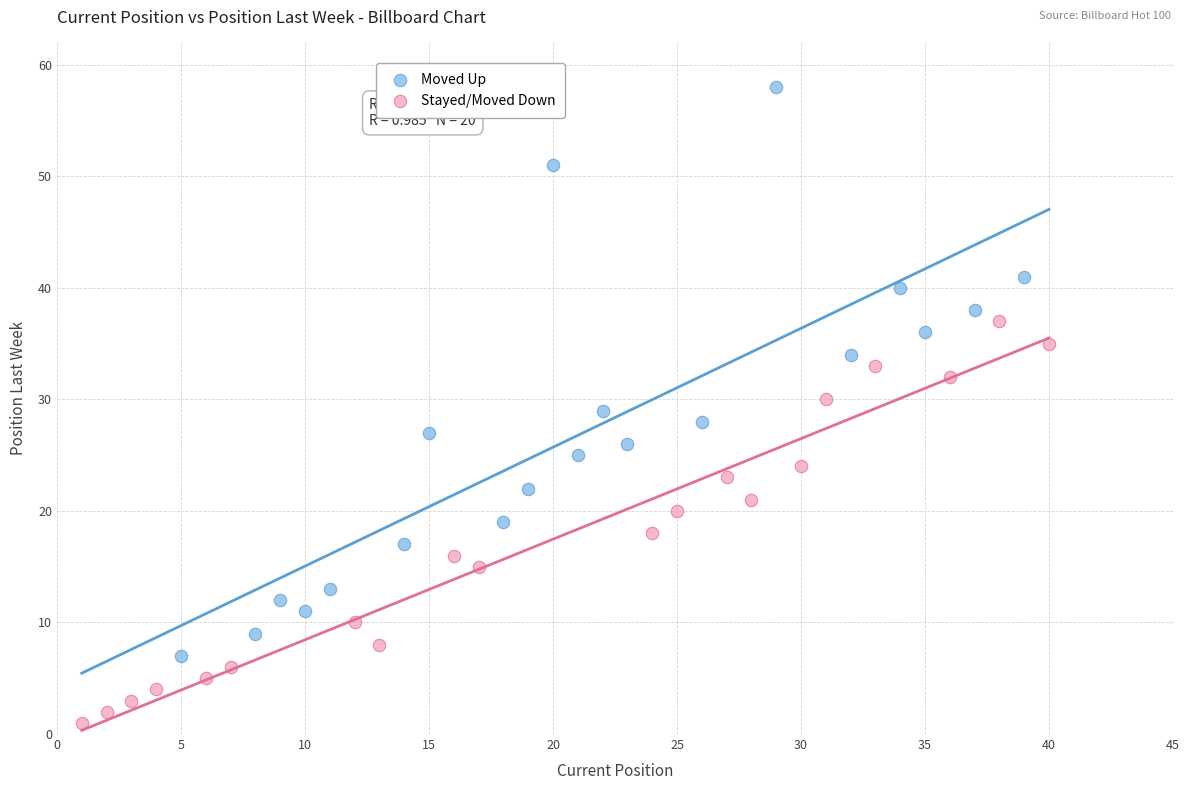

Which series reaches the minimum Y coordinate?

Stayed/Moved Down